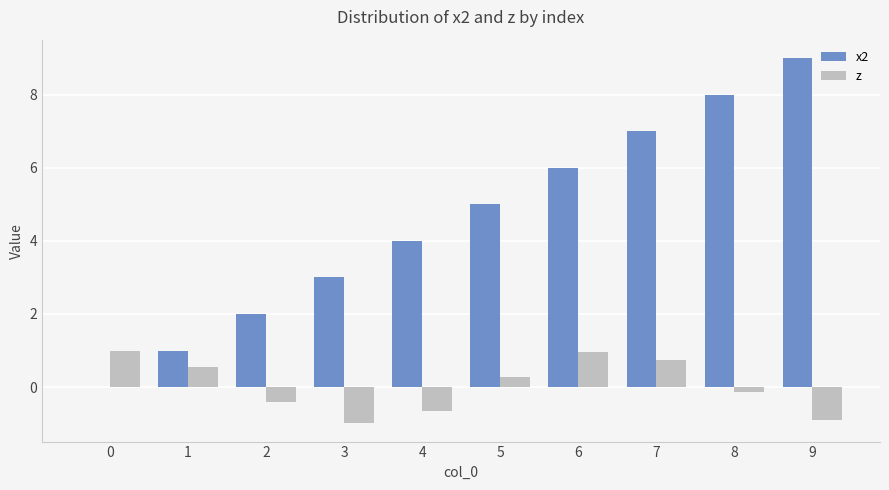

Which category has the highest value across all series?

9